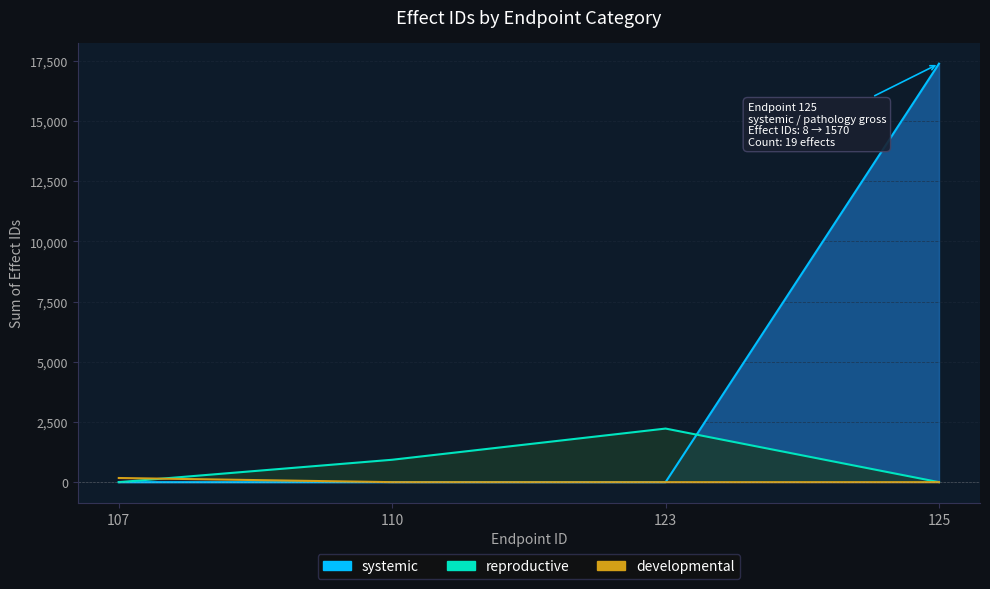

The developmental series shows 0 at 110. True or false?

True